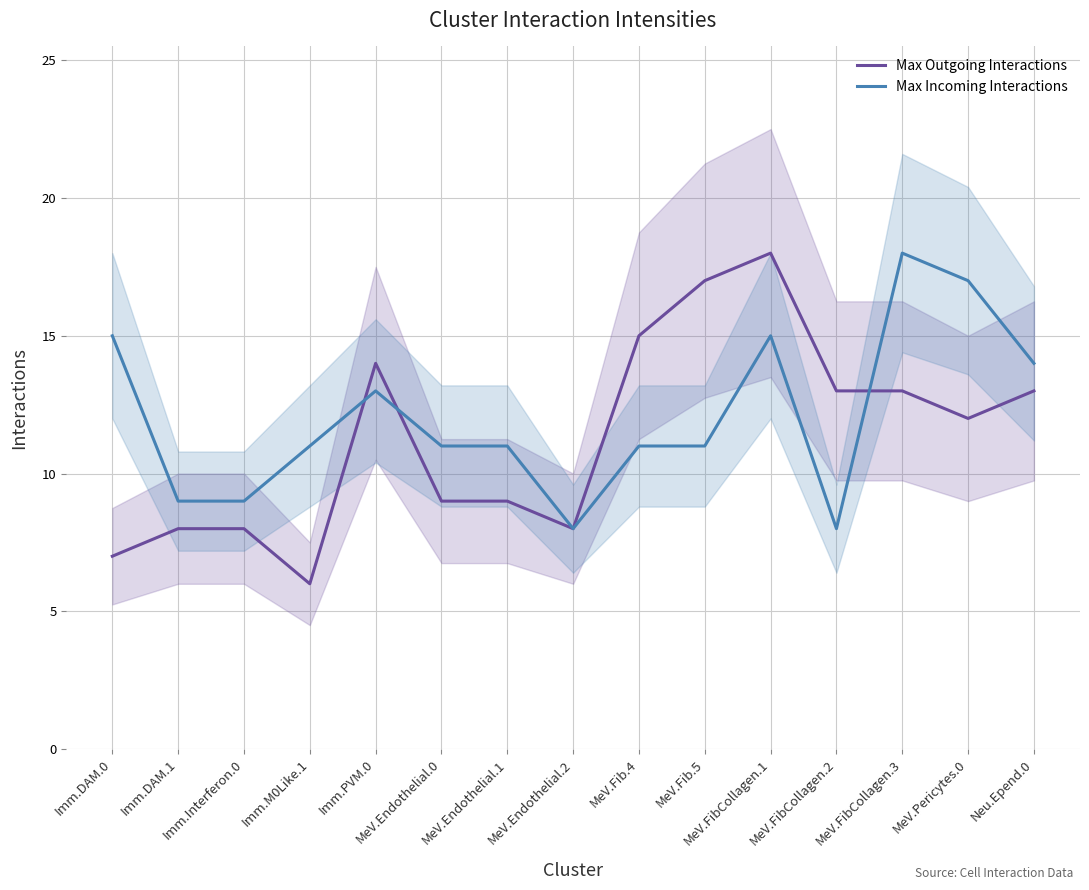

Which category has the highest value across all series?

MeV.FibCollagen.1